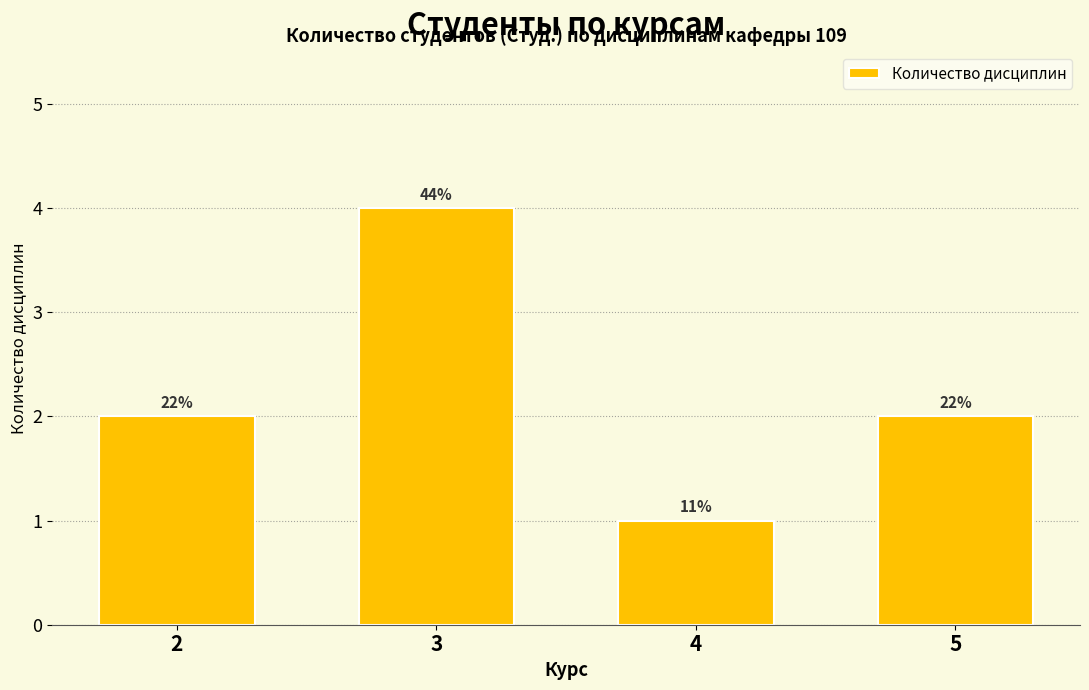

Are the bars horizontal?

No